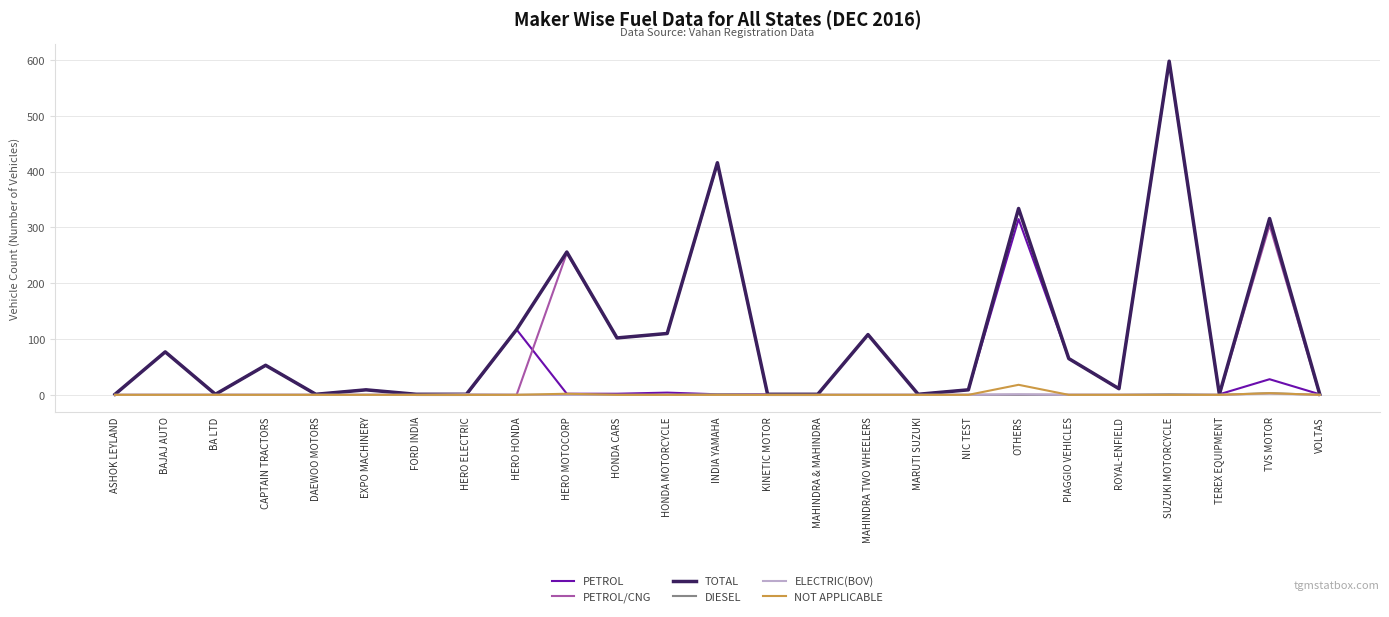

Between HONDA MOTORCYCLE and OTHERS, which series saw the biggest shift?

PETROL